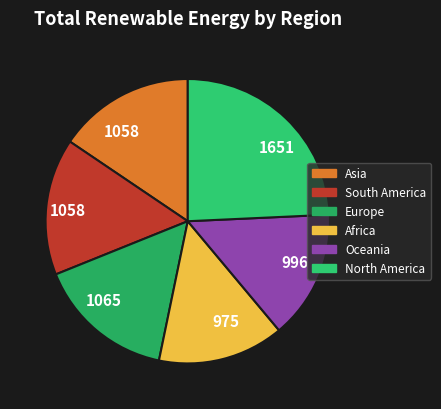

How many segments does this pie chart have?

6